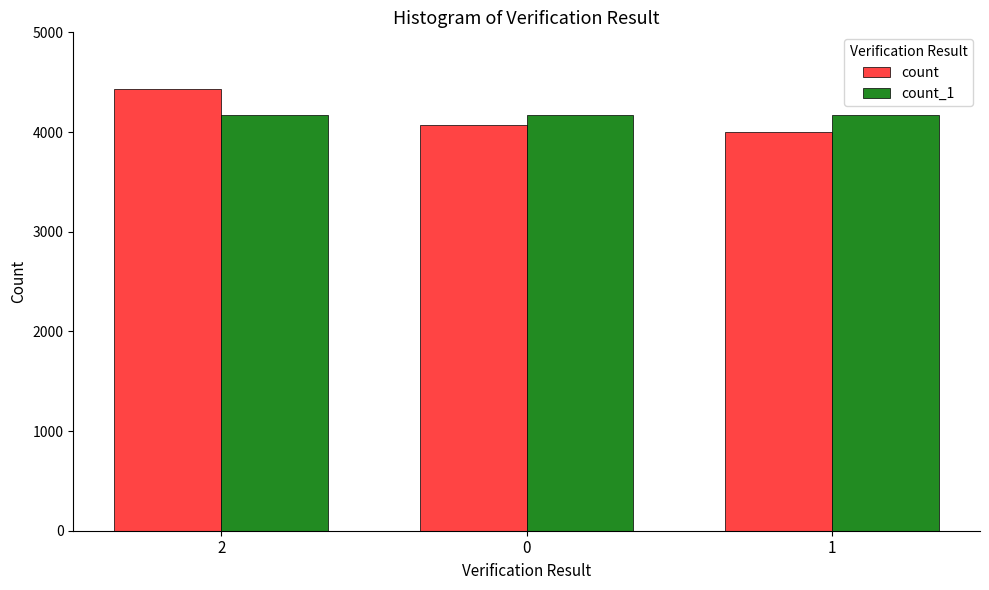

The count_1 series shows 6226 at 1. True or false?

False